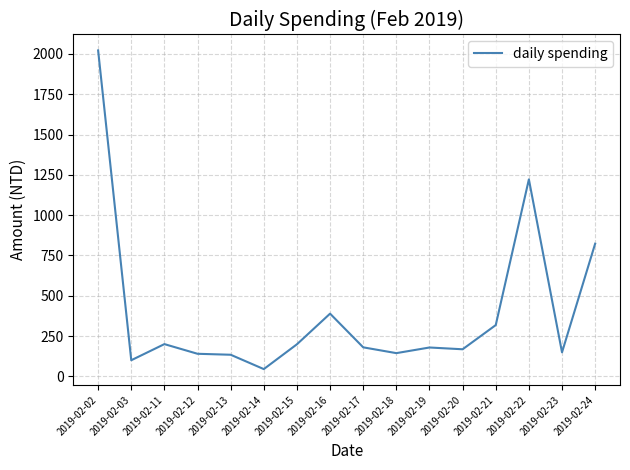

At which label does the data first exceed 180?

2019-02-02